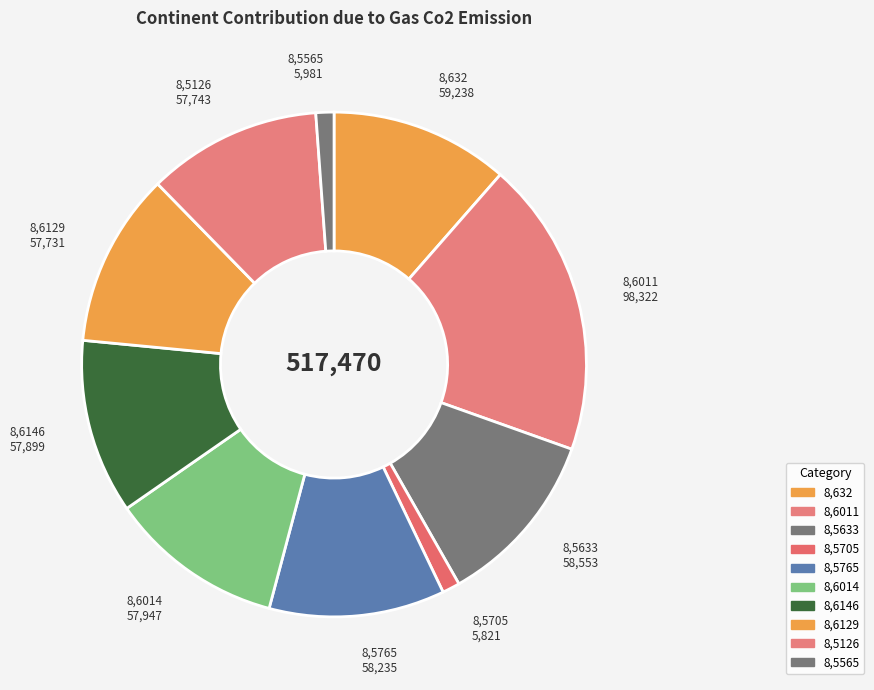

Count the number of slices in the pie.

10